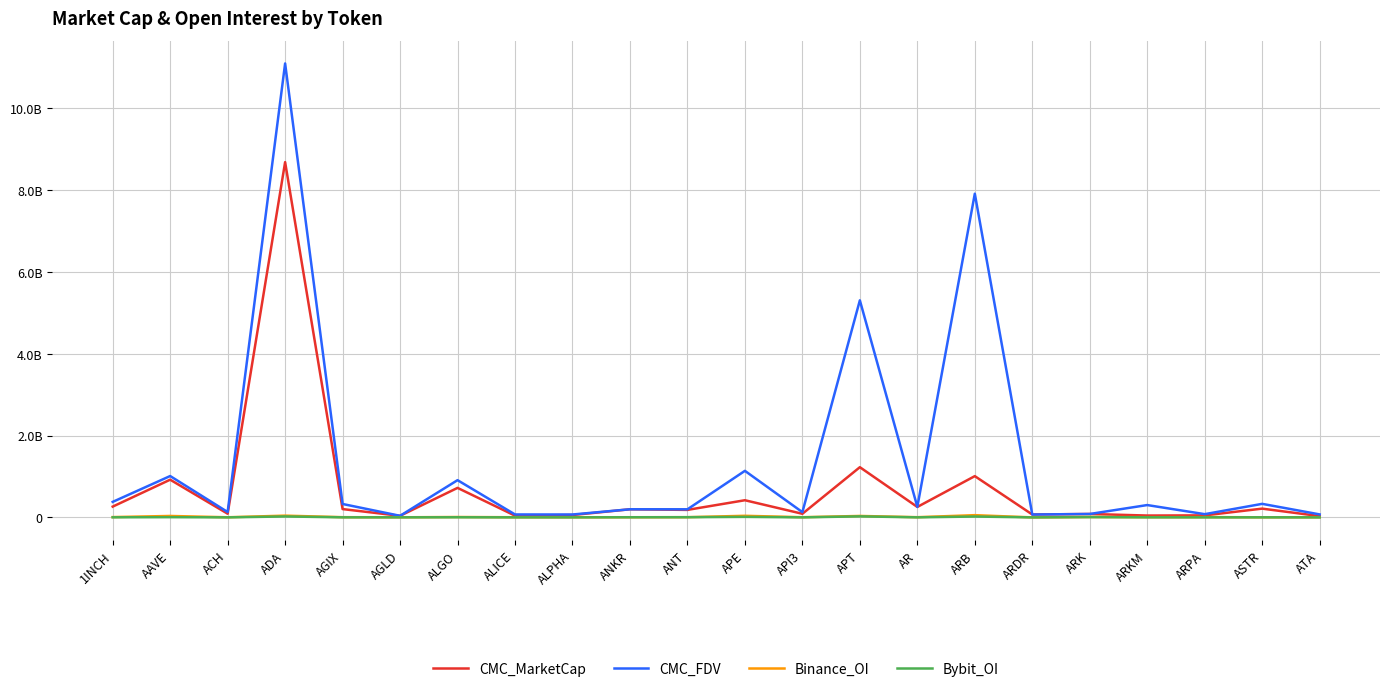

Is this an area chart (filled region under the line)?

No